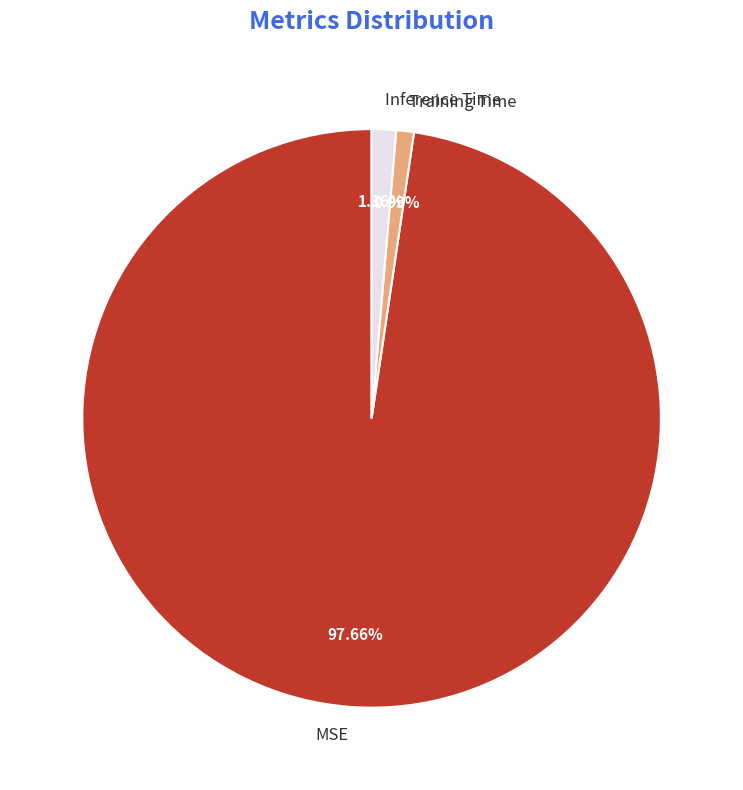

Which category accounts for the majority?

MSE